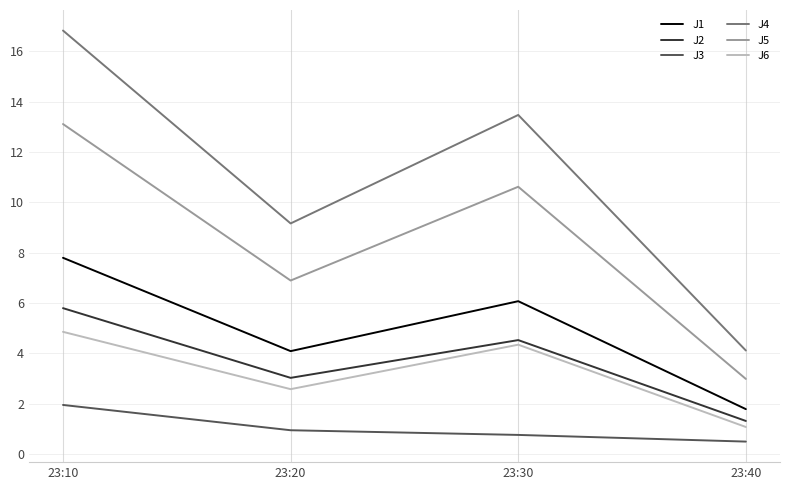

Where is J6 nearest to the value 2?

23:20